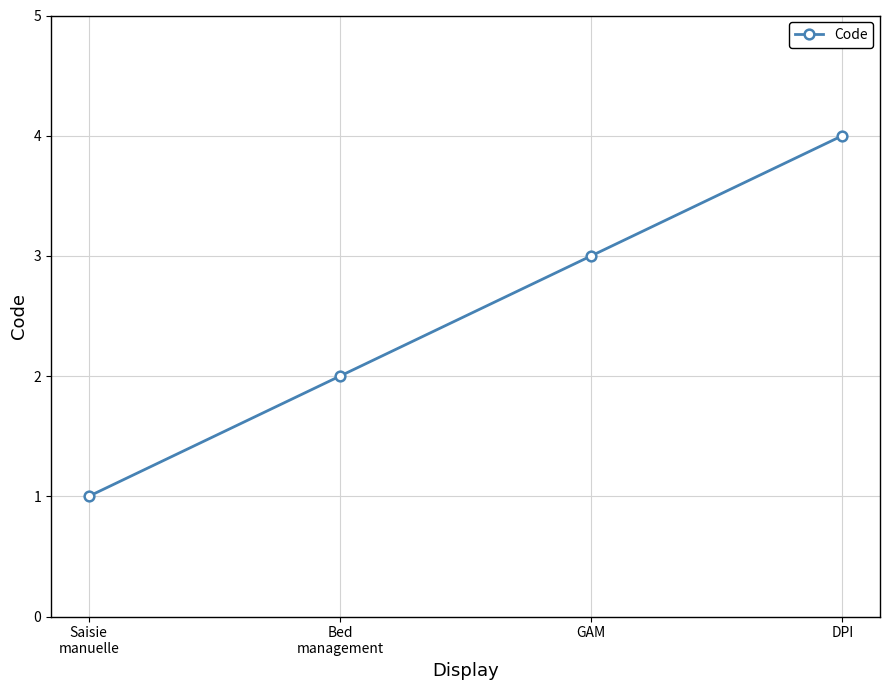

What position from the right is Bed
management?

3